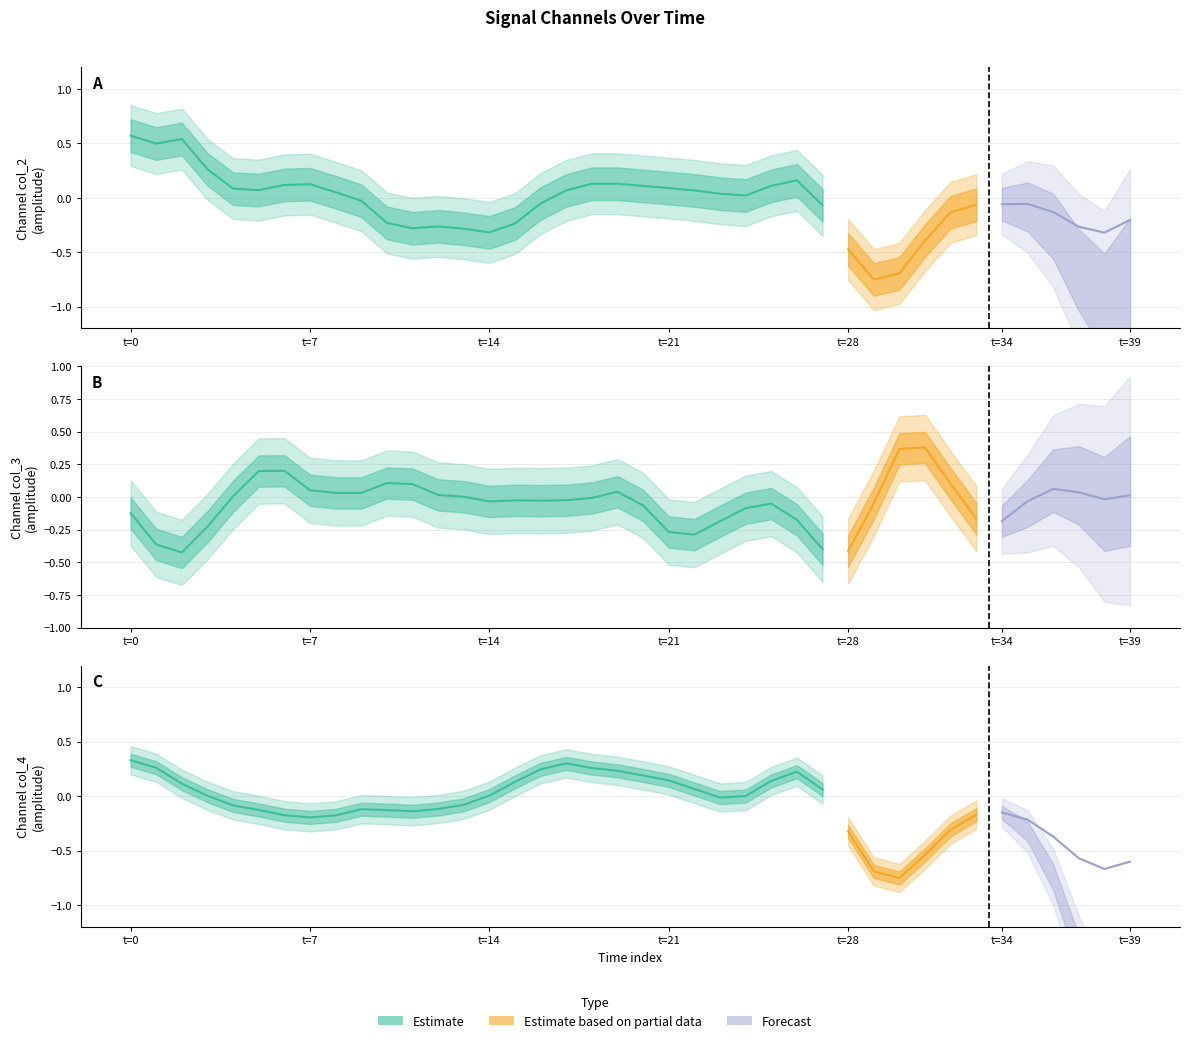

What is the sum of all col_2 values?

-2.1